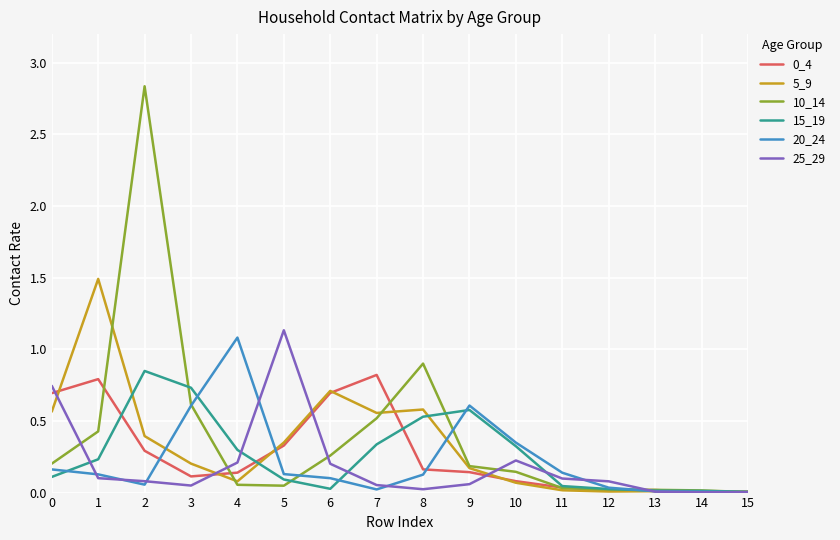

Which series has the widest spread of values?

10_14